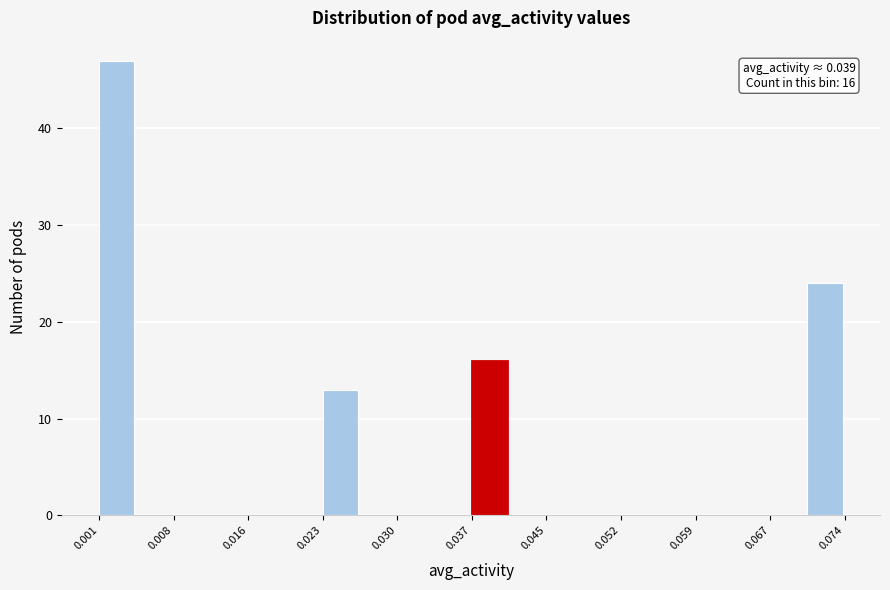

Around what value on the x-axis is the tallest bar? Give the approximate position of its centre, as read against the axis.

0.003